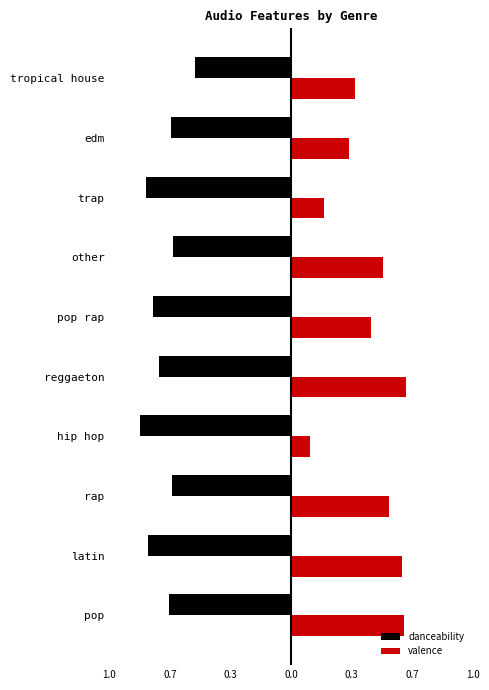

What is the label of the 2nd bar from the left?

latin